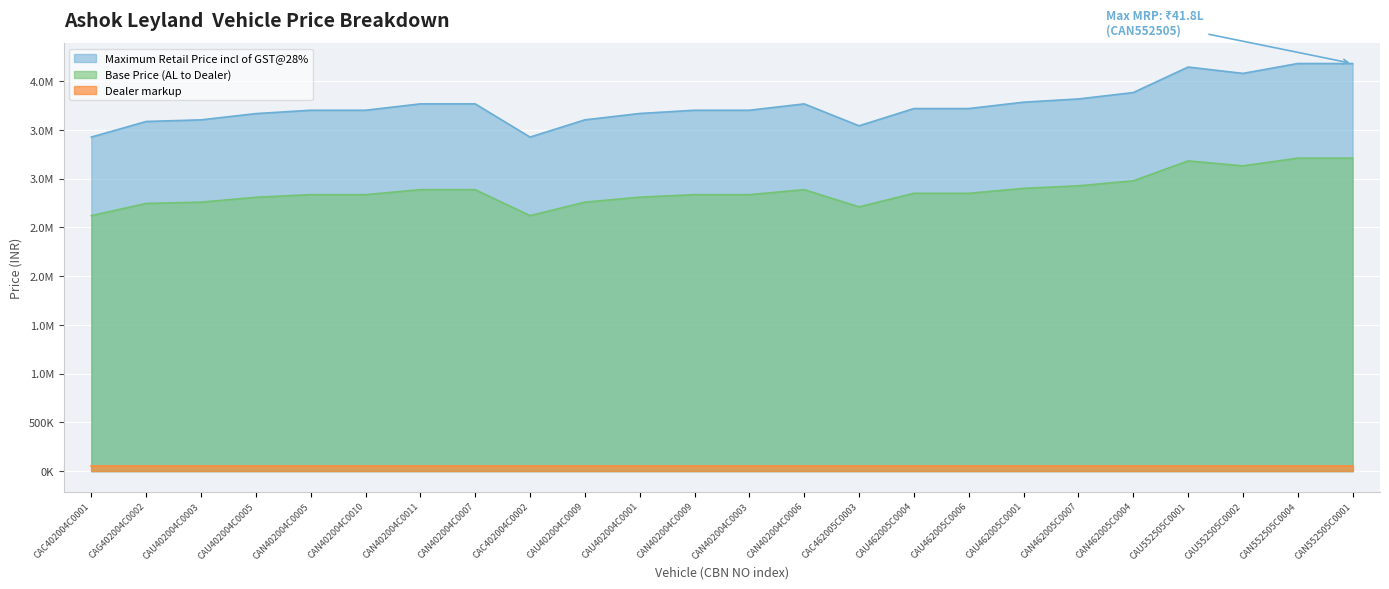

Does the chart display data point markers on the line(s)?

No